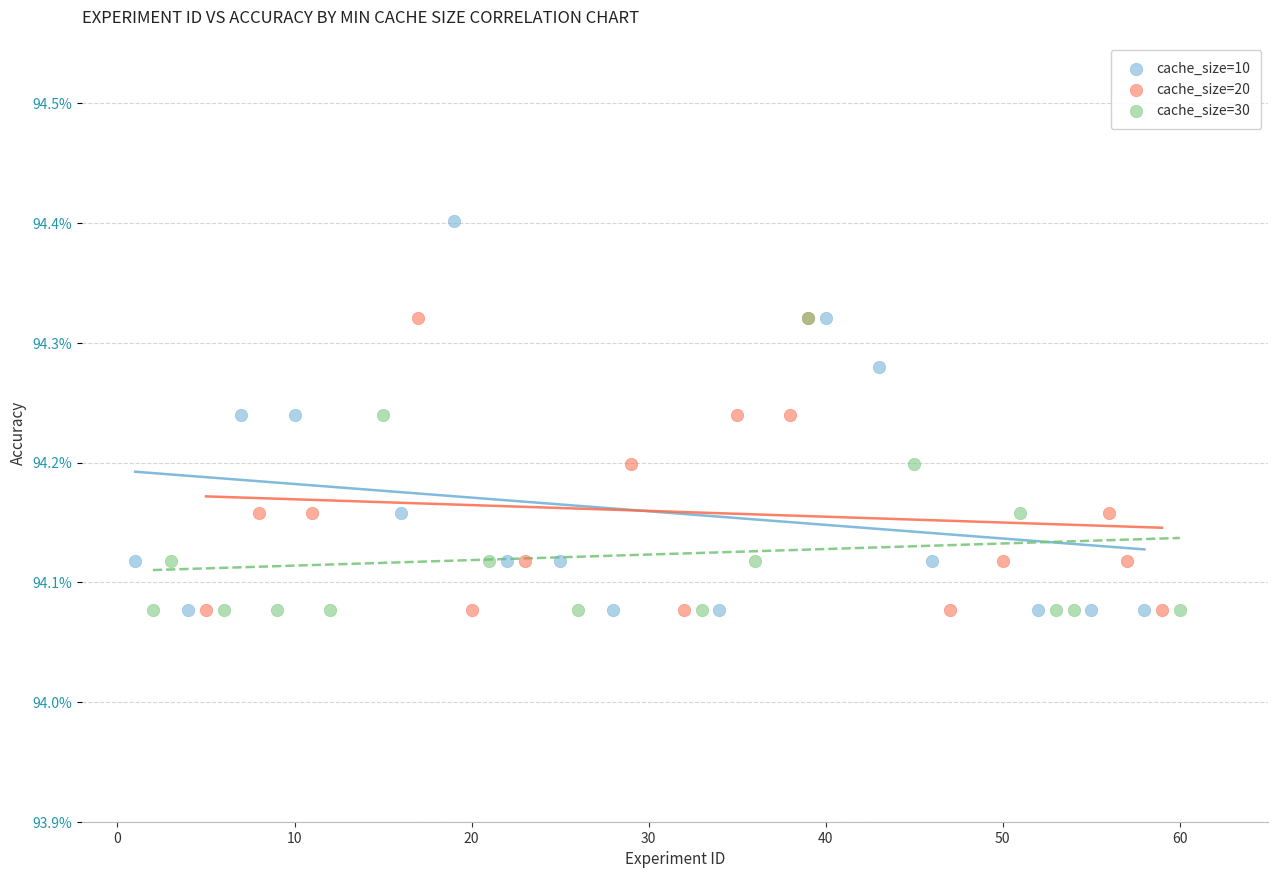

Which series reaches the maximum Y coordinate?

cache_size=10